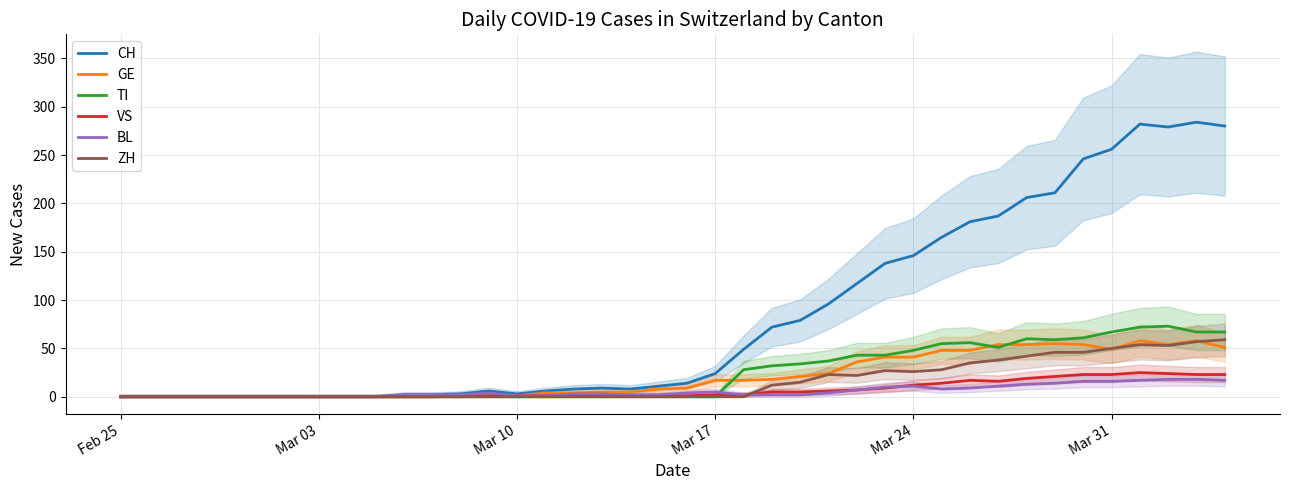

Reading left to right, transcribe all the data shown in this chart.

CH: 0	0	0	0	0	0	0	0	0	0	2	2	3	6	3	6	8	9	8	11	14	24	49	72	79	96	117	138	146	165	181	187	206	211	246	256	282	279	284	280
GE: 0	0	0	0	0	0	0	0	0	0	0	0	0	1	1	4	4	5	5	8	9	17	17	18	21	24	36	41	41	48	48	54	54	55	54	49	58	54	58	51
TI: 0	0	0	0	0	0	0	0	0	0	0	0	0	0	0	0	0	0	0	0	0	0	28	32	34	37	43	43	48	55	56	51	60	59	61	67	72	73	67	67
VS: 0	0	0	0	0	0	0	0	0	0	0	0	1	1	1	1	1	1	1	1	1	2	2	5	5	6	7	9	12	14	17	16	19	21	23	23	25	24	23	23
BL: 0	0	0	0	0	0	0	0	0	0	2	2	2	4	1	1	3	3	2	2	4	5	2	2	2	4	7	10	11	8	9	11	13	14	16	16	17	18	18	17
ZH: 0	0	0	0	0	0	0	0	0	0	0	0	0	0	0	0	0	0	0	0	0	0	0	12	15	23	22	27	26	28	35	38	42	46	46	50	54	53	57	59